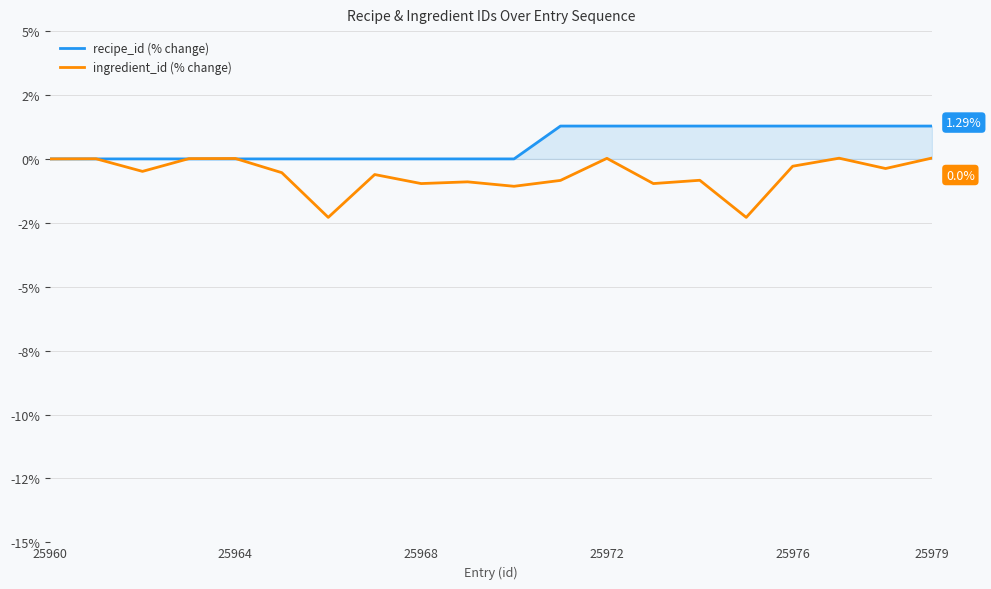

Does the chart display data point markers on the line(s)?

No